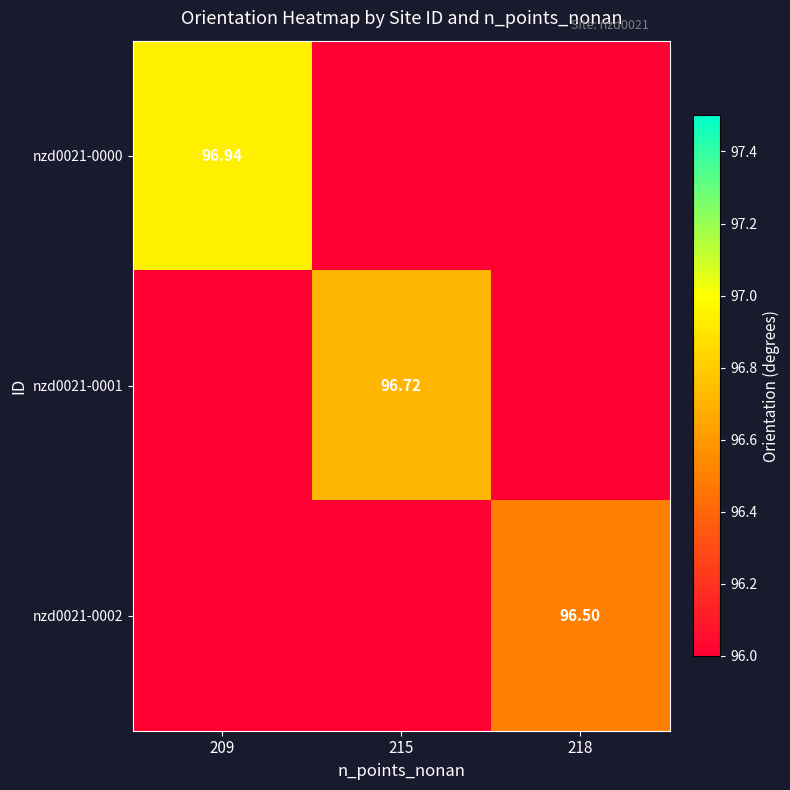

List the series in order of their overall mean, lowest first.

nzd0021-0002, nzd0021-0001, nzd0021-0000